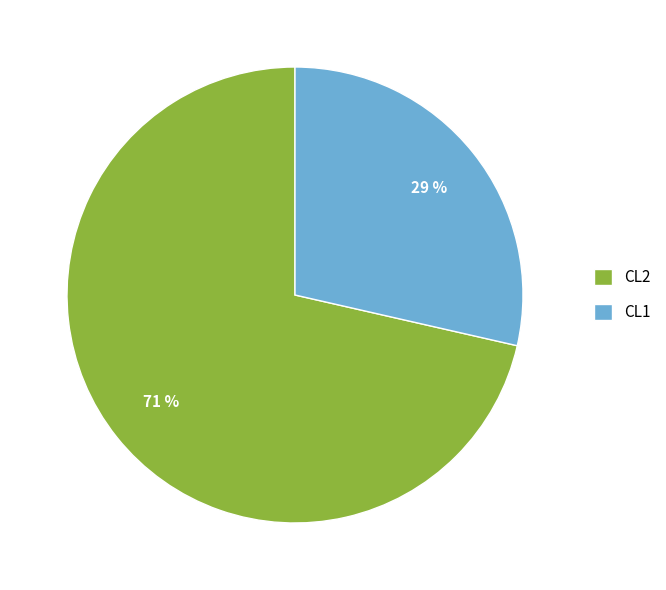

What is the majority slice?

CL2